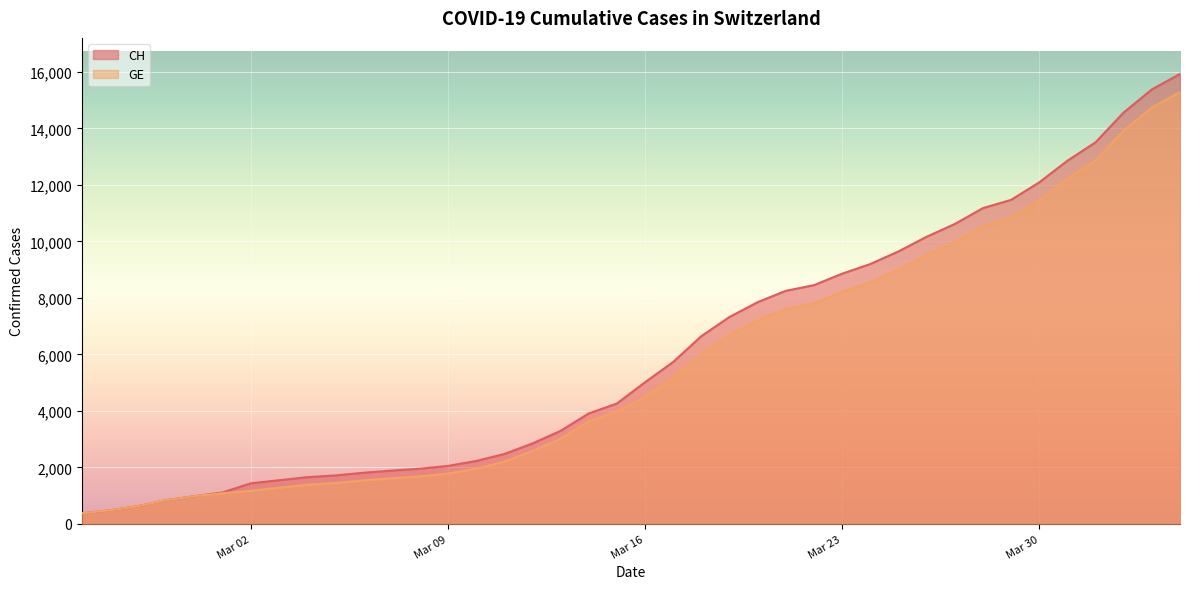

Does the chart display data point markers on the line(s)?

No